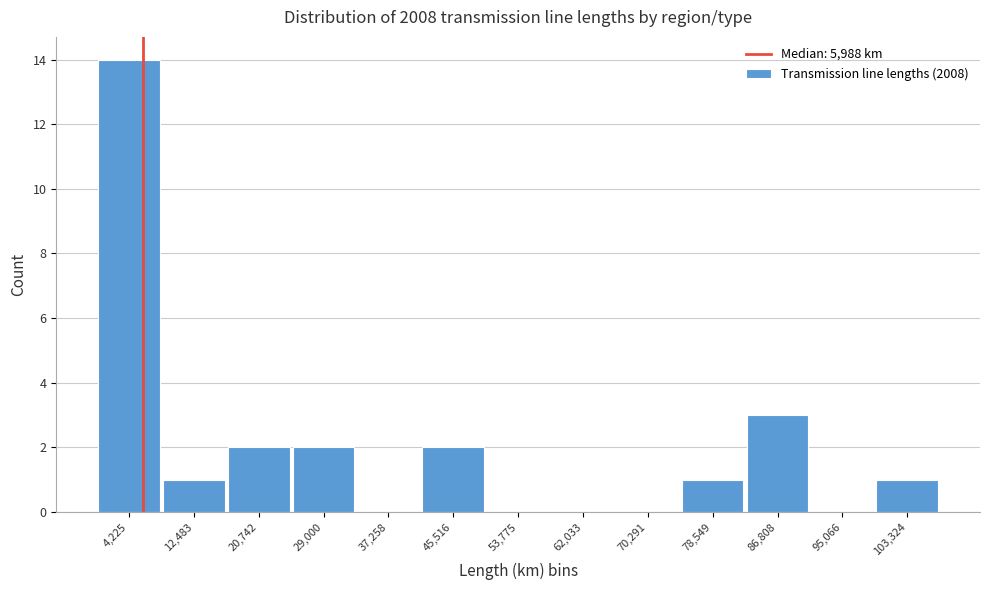

Reading left to right, transcribe this chart: for each bar, give the range it covers on the x-axis and its height. Neither the bar edges nor the heights are printed on the chart, so give them approximately, as read against the axes.

0 to 8000: 14
8000 to 17000: 1
17000 to 25000: 2
25000 to 33000: 2
33000 to 41000: 0
41000 to 50000: 2
50000 to 58000: 0
58000 to 66000: 0
66000 to 74000: 0
74000 to 83000: 1
83000 to 91000: 3
91000 to 99000: 0
99000 to 107000: 1